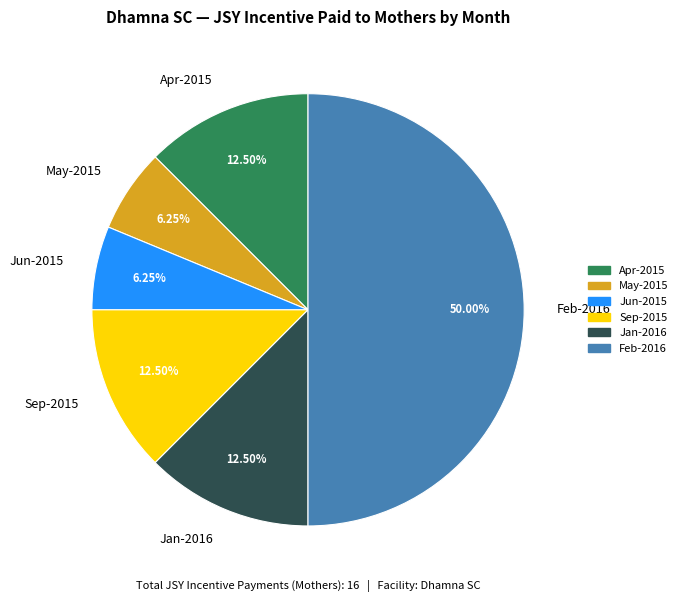

Does May-2015 account for over 50% of the chart?

No